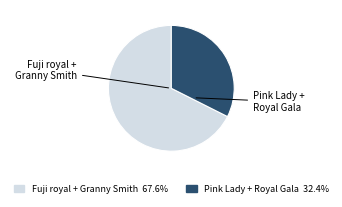

Is there a majority slice in this chart?

Yes